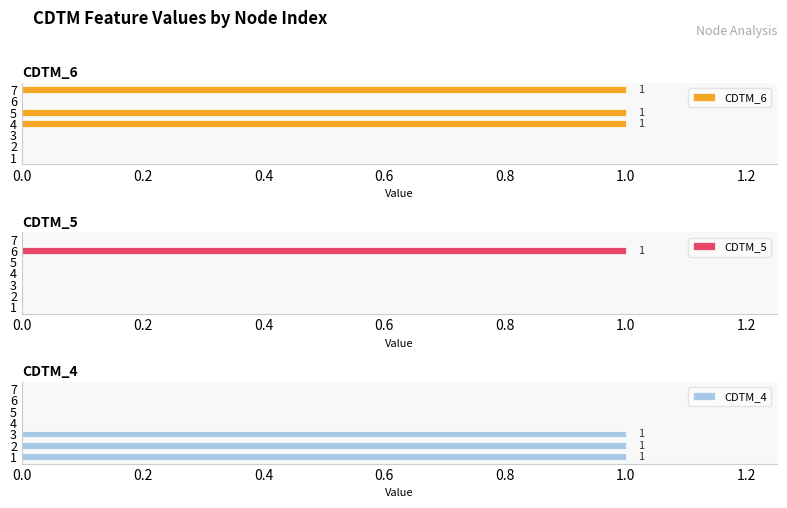

Is it true that CDTM_6 equals 1 at 7?

True